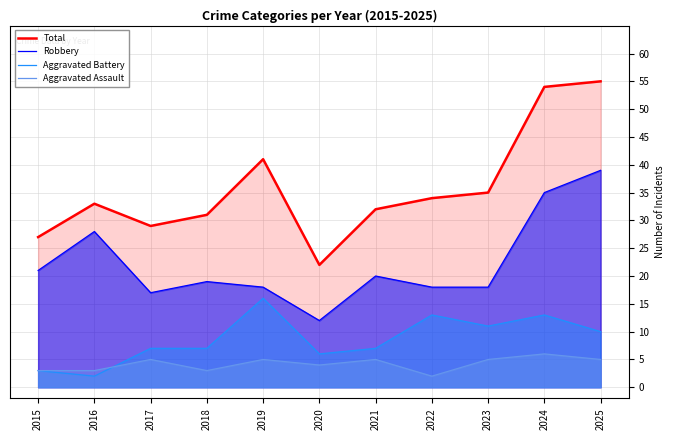

Reading left to right, list all the values displayed in this chart.

Total: 27	33	29	31	41	22	32	34	35	54	55
Robbery: 21	28	17	19	18	12	20	18	18	35	39
Aggravated Battery: 3	2	7	7	16	6	7	13	11	13	10
Aggravated Assault: 3	3	5	3	5	4	5	2	5	6	5